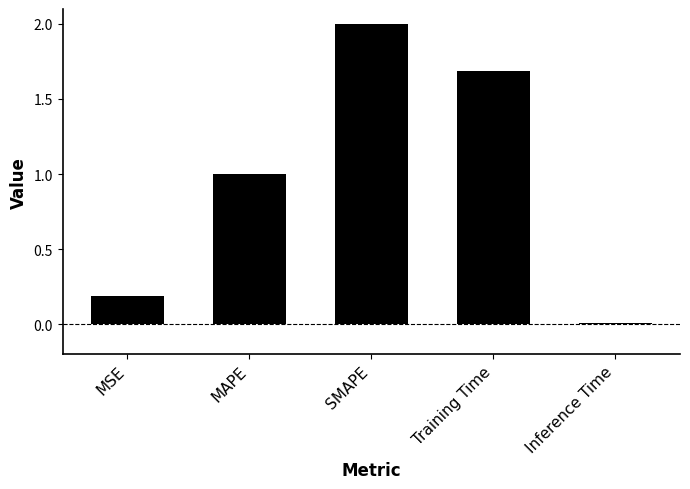

What is the difference between the maximum and minimum values?

2.0